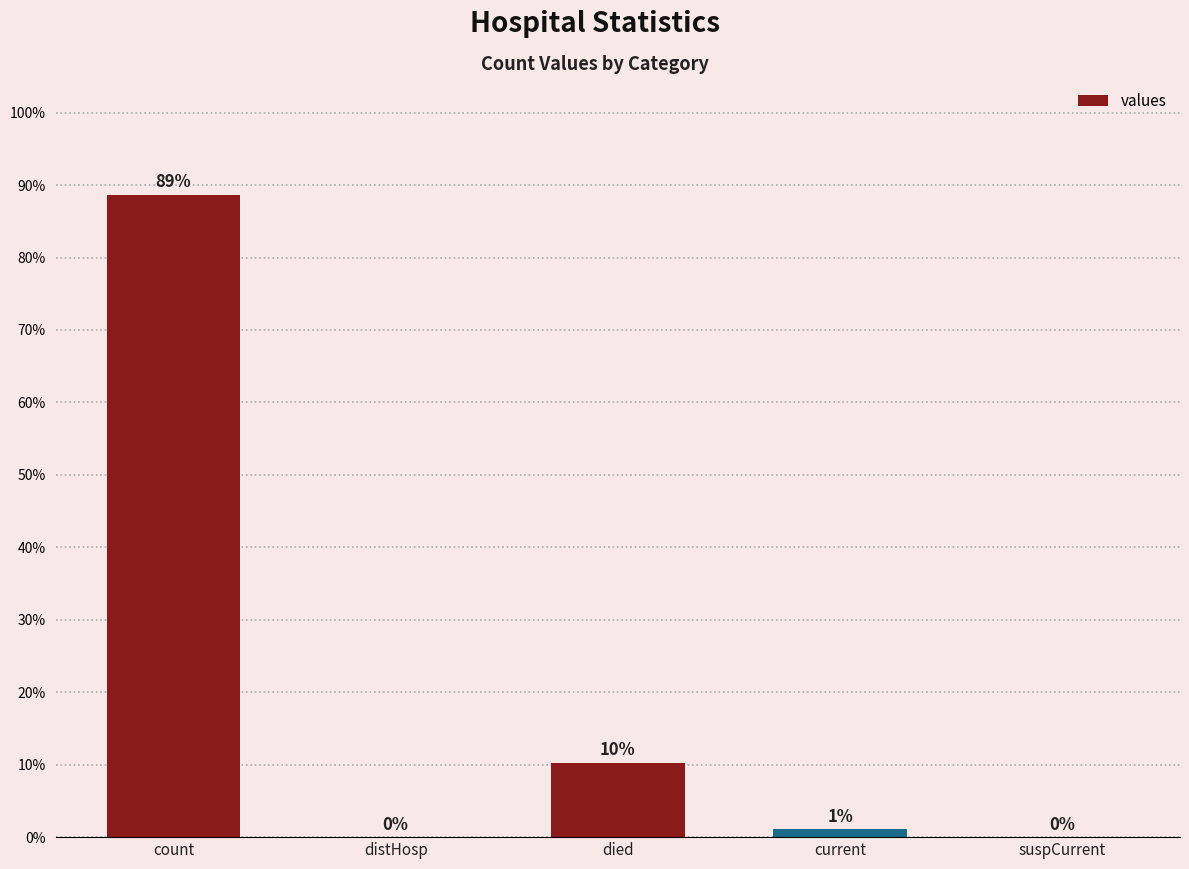

List the labels in order of value, smallest first.

distHosp, suspCurrent, current, died, count